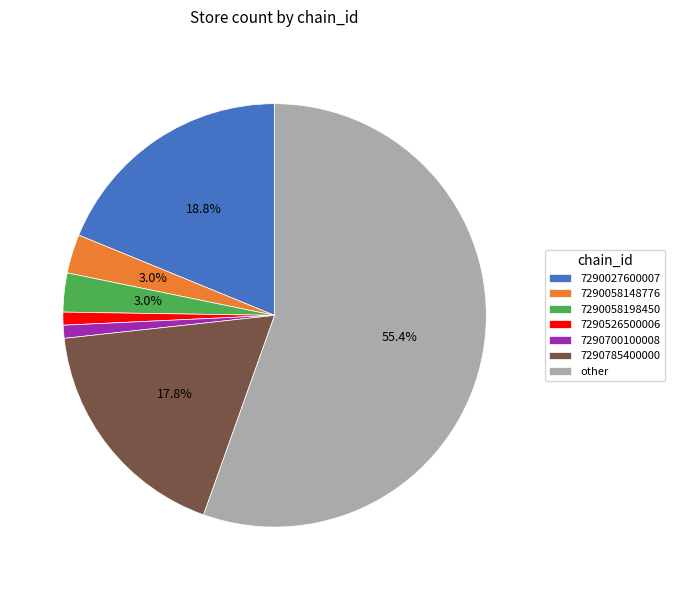

Approximately how many times larger is the value at 7290027600007 compared to other?

0.3